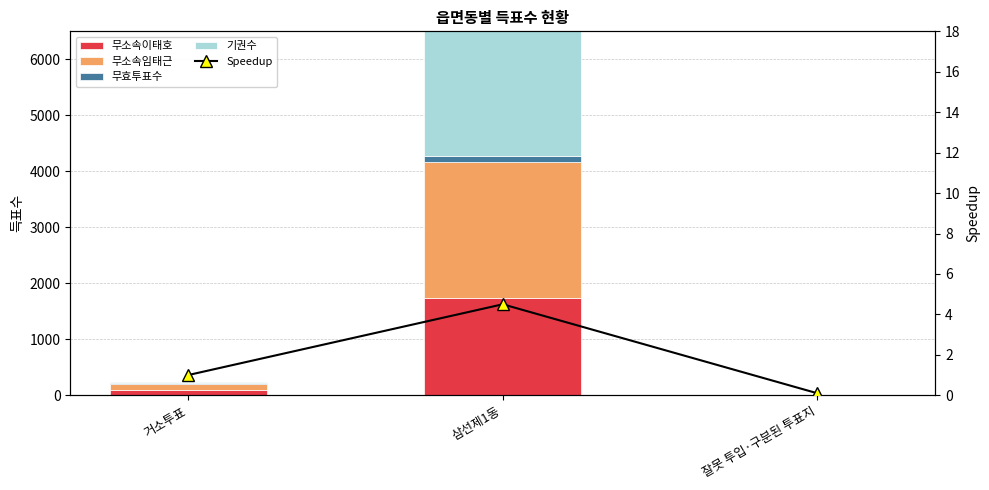

What is the highest value of the 무소속이태호 series?

1742.0